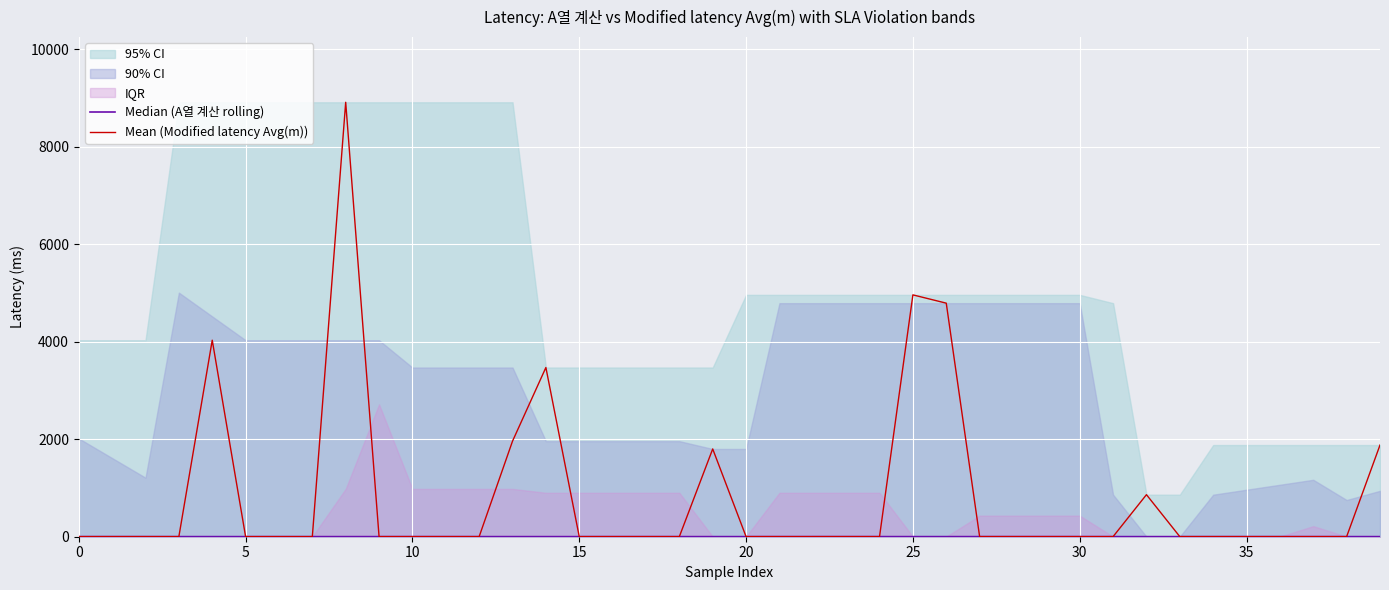

What is the highest value of the Mean (Modified latency Avg(m)) series?

8910.0